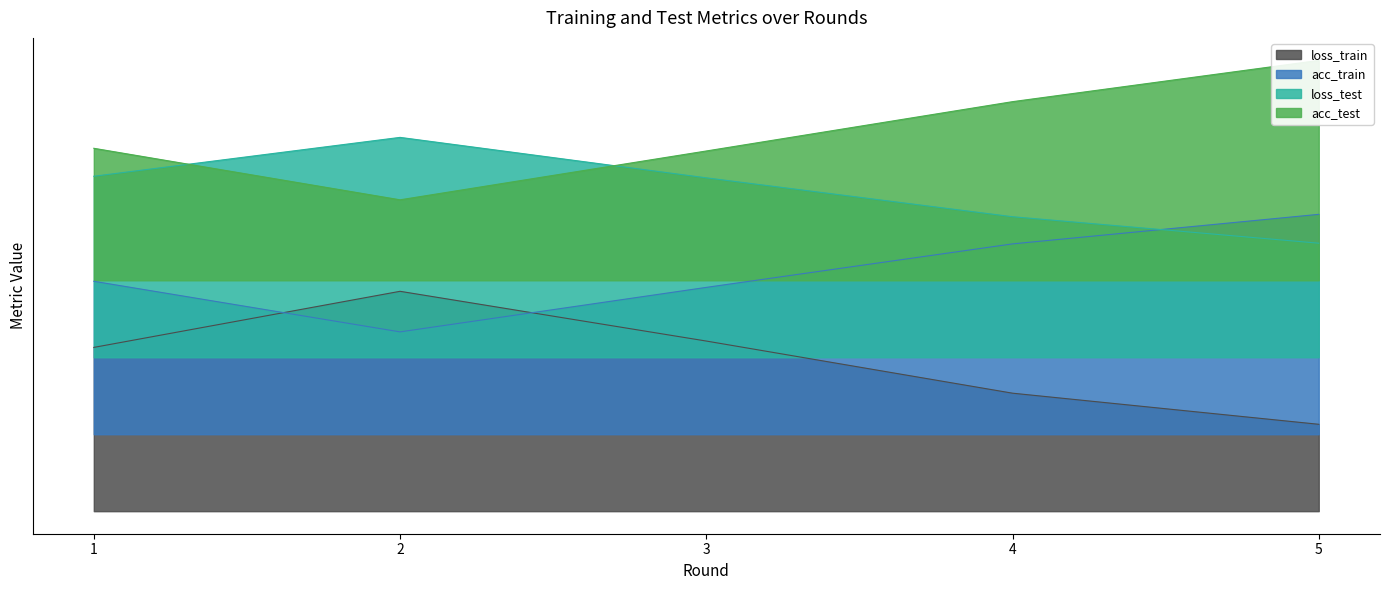

Is the value of loss_train at 3 greater than the value of acc_train at 2?

No